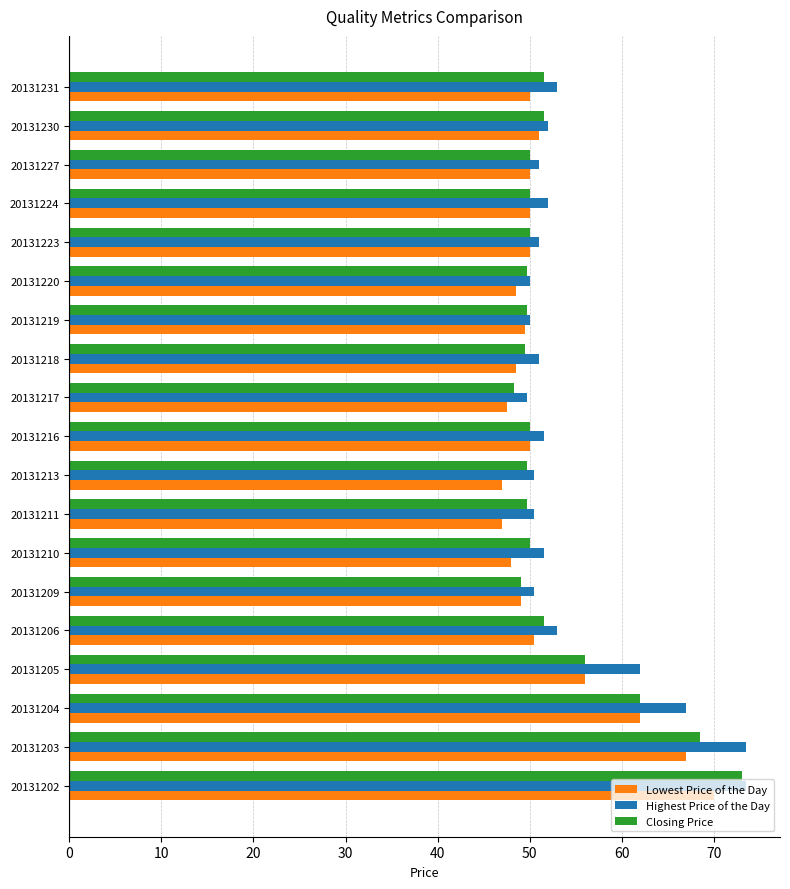

What is the difference between the maximum and minimum values in the Lowest Price of the Day series?

23.0